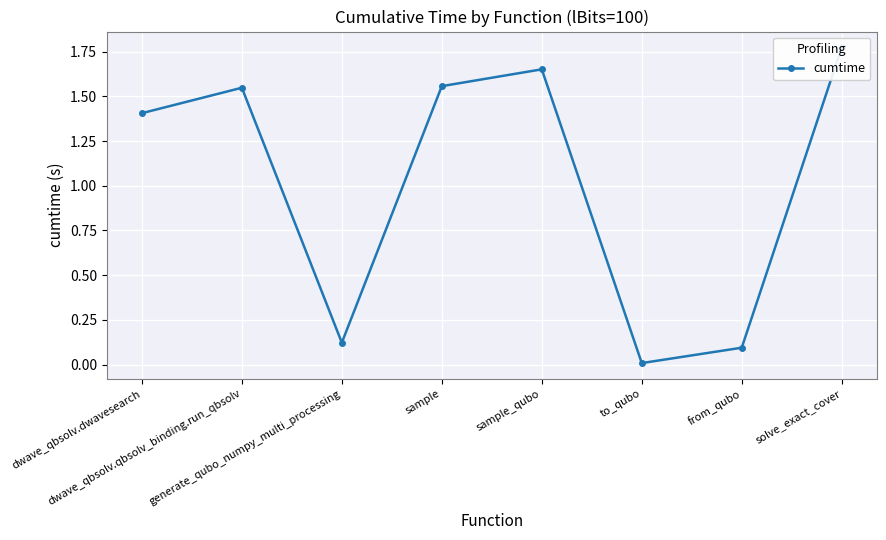

Rank the categories by value from lowest to highest.

to_qubo, from_qubo, generate_qubo_numpy_multi_processing, dwave_qbsolv.dwavesearch, dwave_qbsolv.qbsolv_binding.run_qbsolv, sample, sample_qubo, solve_exact_cover